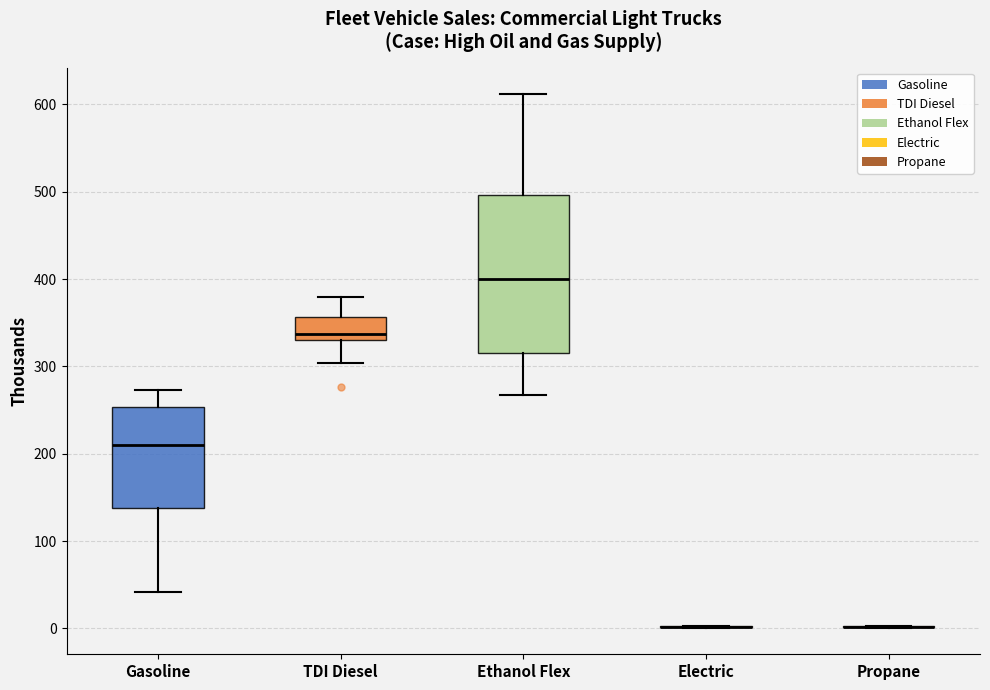

Reading left to right, transcribe this box plot: for each box, give where its median line is, the range the box spans, and where its two whiskers end, as read against the y-axis. The values are not printed on the chart, so give them approximately, as read against the axis.

Gasoline: median 210, box 140 to 250, whiskers 40 to 270
TDI Diesel: median 340, box 330 to 360, whiskers 300 to 380
Ethanol Flex: median 400, box 320 to 500, whiskers 270 to 610
Electric: box collapsed to a line at 0, whiskers 0 to 0
Propane: box collapsed to a line at 0, whiskers 0 to 0